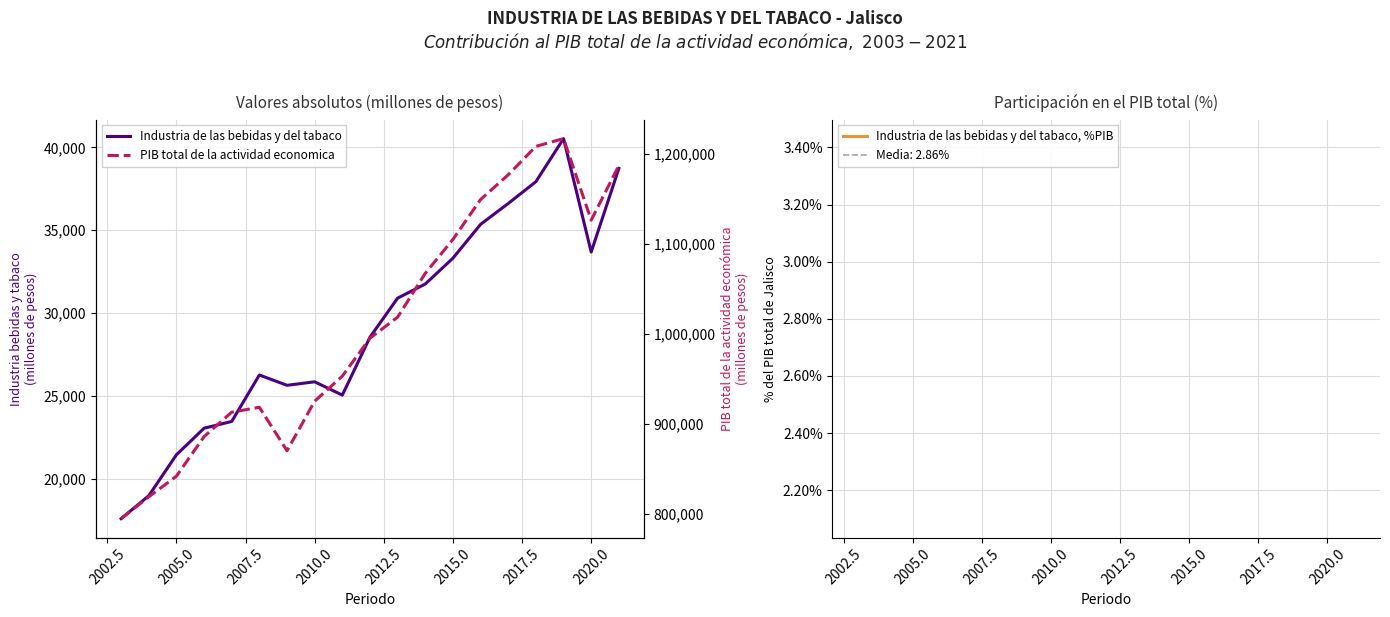

How many interior local valleys does the PIB total de la actividad economica series have?

2